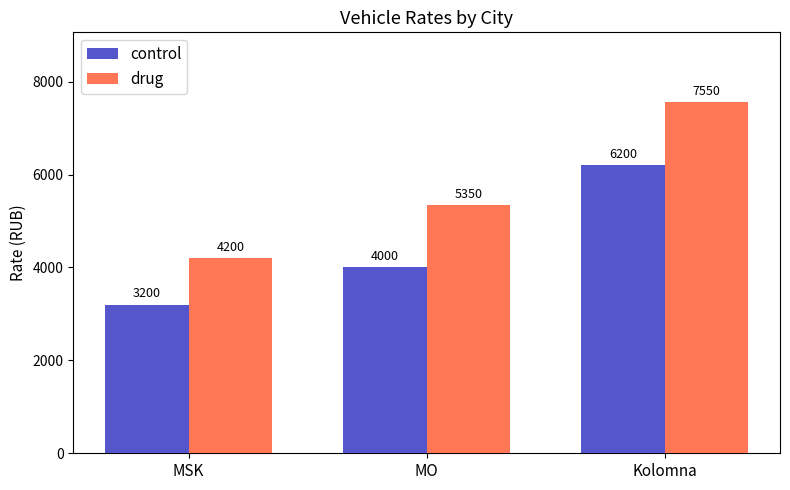

Which series has the widest spread of values?

drug